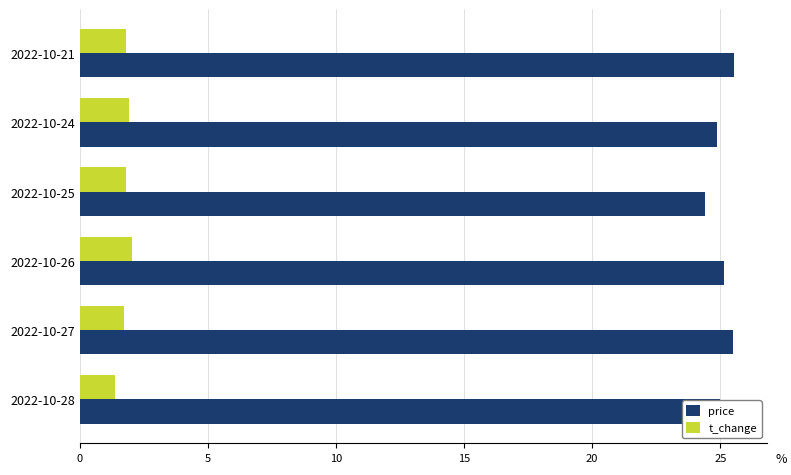

What is the minimum value shown in the chart?

1.4